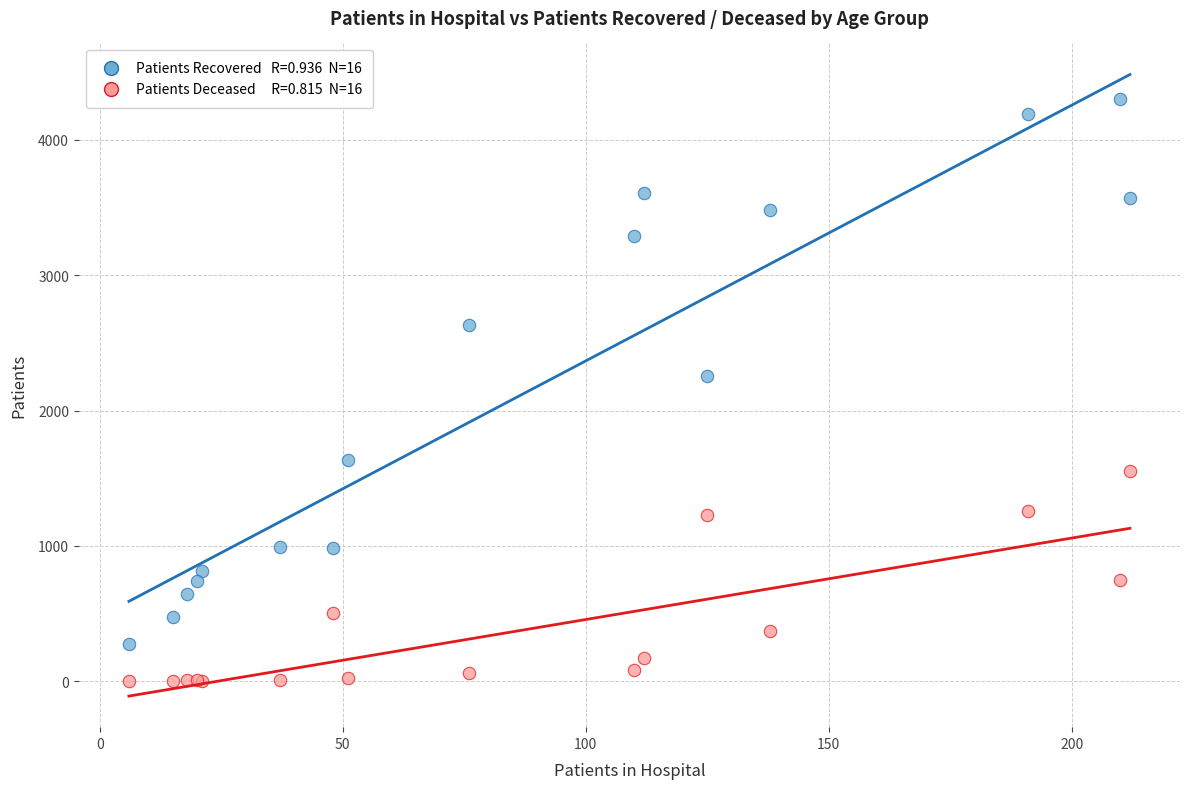

Across all series, what Y value is closest to 2151?

2258